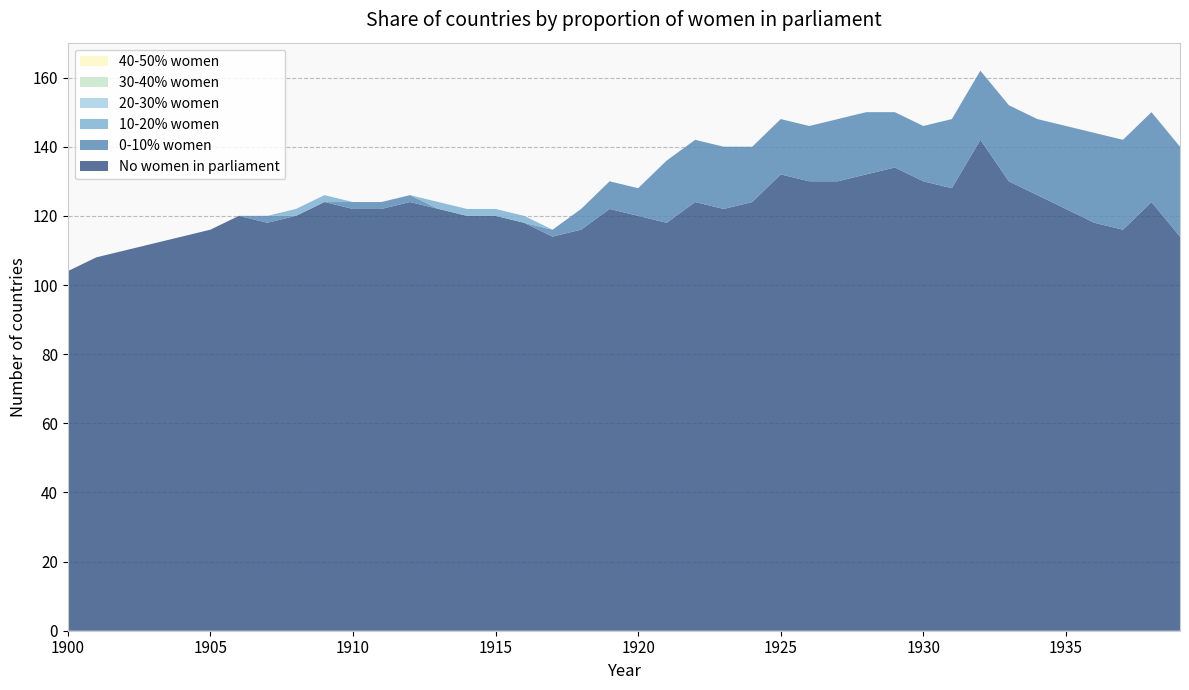

Reading right to left, list all the values displayed in this chart.

No women in parliament: 1939=114	1938=124	1937=116	1936=118	1935=122	1934=126	1933=130	1932=142	1931=128	1930=130	1929=134	1928=132	1927=130	1926=130	1925=132	1924=124	1923=122	1922=124	1921=118	1920=120	1919=122	1918=116	1917=114	1916=118	1915=120	1914=120	1913=122	1912=124	1911=122	1910=122	1909=124	1908=120	1907=118	1906=120	1905=116	1904=114	1903=112	1902=110	1901=108	1900=104
0-10% women: 1939=26	1938=26	1937=26	1936=26	1935=24	1934=22	1933=22	1932=20	1931=20	1930=16	1929=16	1928=18	1927=18	1926=16	1925=16	1924=16	1923=18	1922=18	1921=18	1920=8	1919=8	1918=6	1917=2	1916=0	1915=0	1914=0	1913=0	1912=2	1911=2	1910=2	1909=0	1908=0	1907=2	1906=0	1905=0	1904=0	1903=0	1902=0	1901=0	1900=0
10-20% women: 1939=0	1938=0	1937=0	1936=0	1935=0	1934=0	1933=0	1932=0	1931=0	1930=0	1929=0	1928=0	1927=0	1926=0	1925=0	1924=0	1923=0	1922=0	1921=0	1920=0	1919=0	1918=0	1917=0	1916=2	1915=2	1914=2	1913=2	1912=0	1911=0	1910=0	1909=2	1908=2	1907=0	1906=0	1905=0	1904=0	1903=0	1902=0	1901=0	1900=0
20-30% women: 1939=0	1938=0	1937=0	1936=0	1935=0	1934=0	1933=0	1932=0	1931=0	1930=0	1929=0	1928=0	1927=0	1926=0	1925=0	1924=0	1923=0	1922=0	1921=0	1920=0	1919=0	1918=0	1917=0	1916=0	1915=0	1914=0	1913=0	1912=0	1911=0	1910=0	1909=0	1908=0	1907=0	1906=0	1905=0	1904=0	1903=0	1902=0	1901=0	1900=0
30-40% women: 1939=0	1938=0	1937=0	1936=0	1935=0	1934=0	1933=0	1932=0	1931=0	1930=0	1929=0	1928=0	1927=0	1926=0	1925=0	1924=0	1923=0	1922=0	1921=0	1920=0	1919=0	1918=0	1917=0	1916=0	1915=0	1914=0	1913=0	1912=0	1911=0	1910=0	1909=0	1908=0	1907=0	1906=0	1905=0	1904=0	1903=0	1902=0	1901=0	1900=0
40-50% women: 1939=0	1938=0	1937=0	1936=0	1935=0	1934=0	1933=0	1932=0	1931=0	1930=0	1929=0	1928=0	1927=0	1926=0	1925=0	1924=0	1923=0	1922=0	1921=0	1920=0	1919=0	1918=0	1917=0	1916=0	1915=0	1914=0	1913=0	1912=0	1911=0	1910=0	1909=0	1908=0	1907=0	1906=0	1905=0	1904=0	1903=0	1902=0	1901=0	1900=0